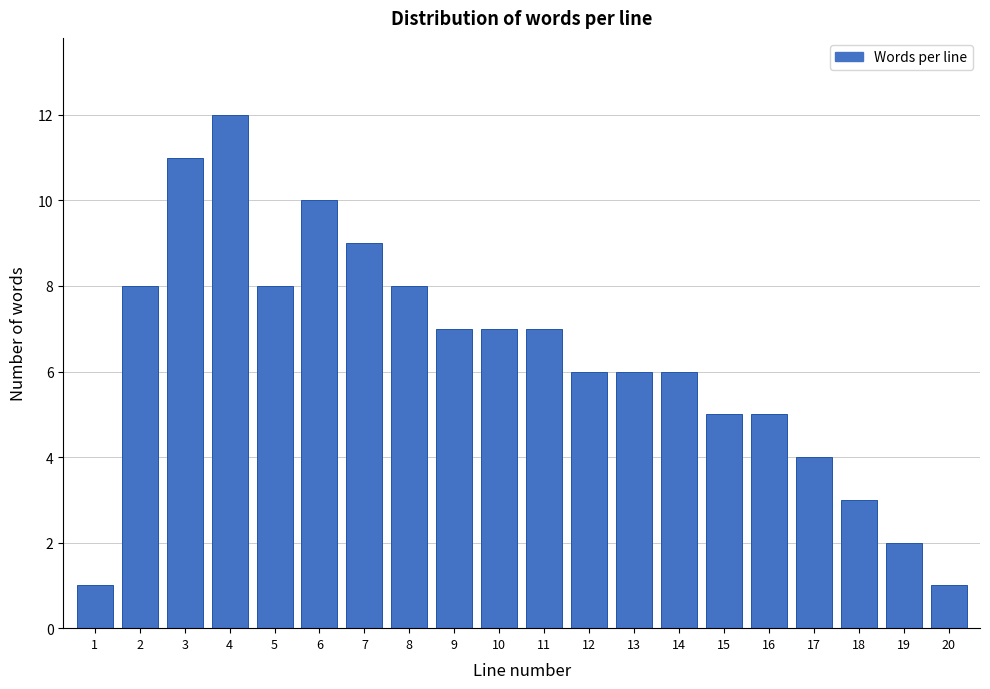

Reading left to right, extract all data points from this chart.

1=1	2=8	3=11	4=12	5=8	6=10	7=9	8=8	9=7	10=7	11=7	12=6	13=6	14=6	15=5	16=5	17=4	18=3	19=2	20=1